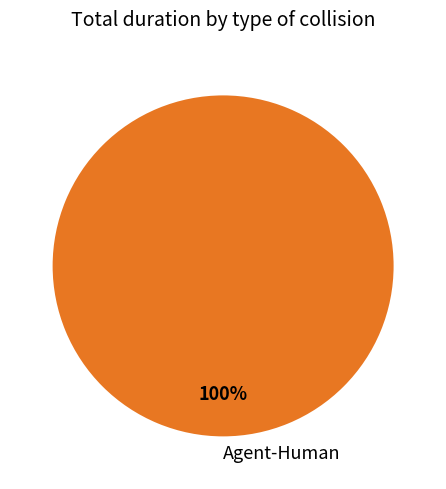

Rank the categories by value from highest to lowest.

Agent-Human